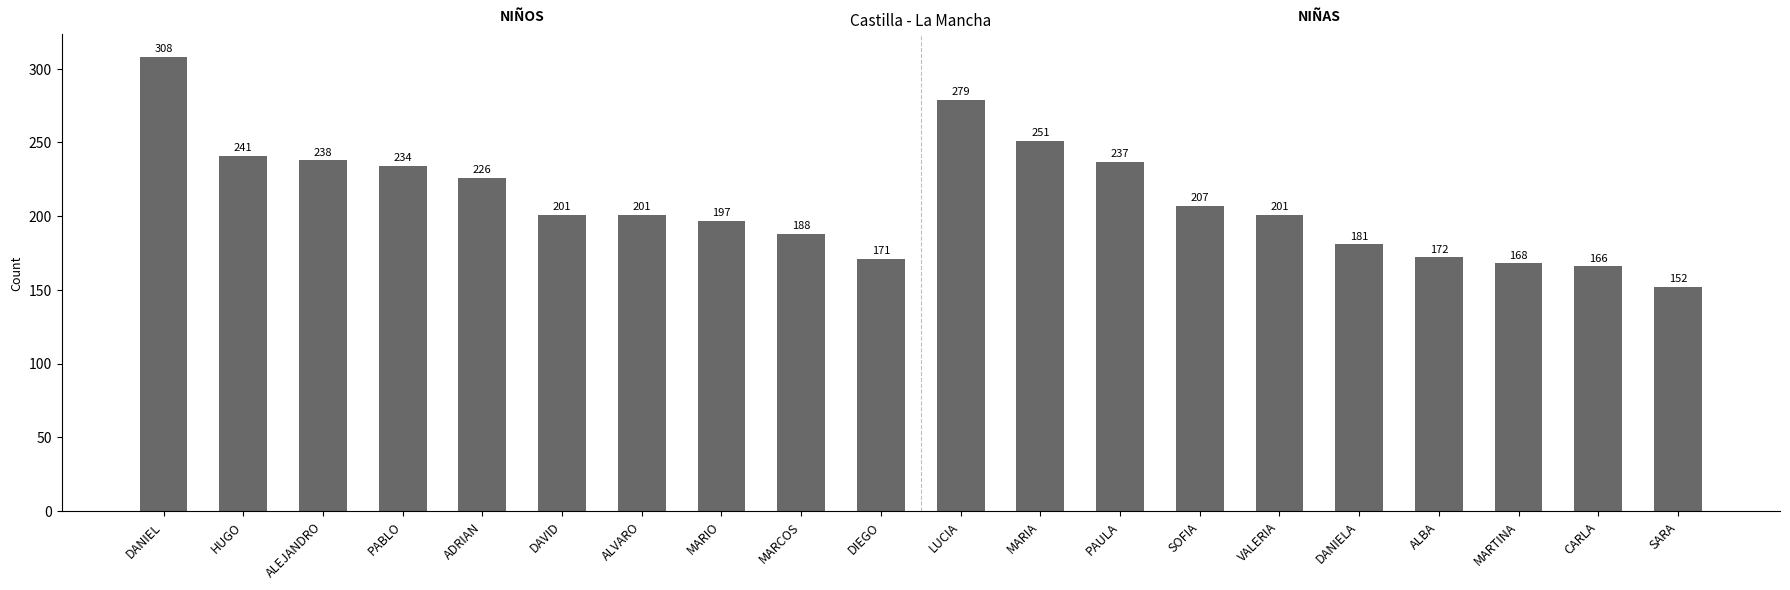

What is the approximate value at SOFIA, to the nearest 50?

200